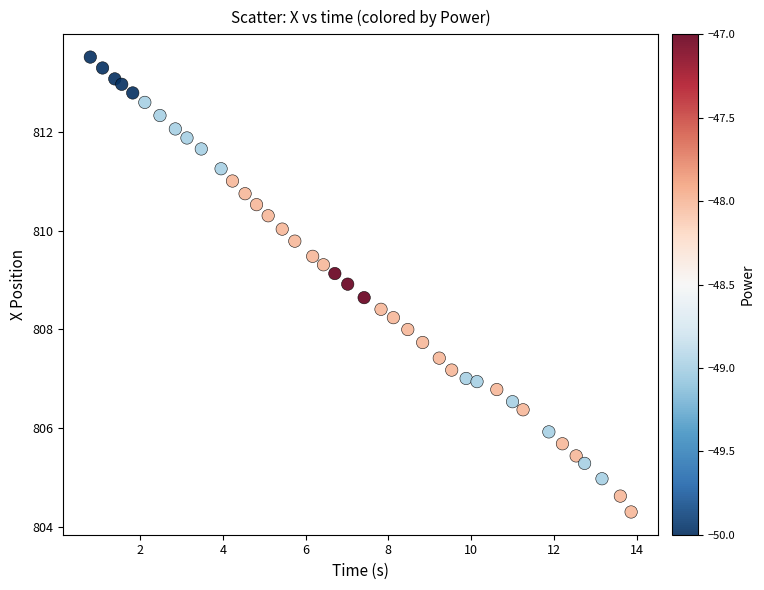

What is the range of X values (max minus min)?

13.1